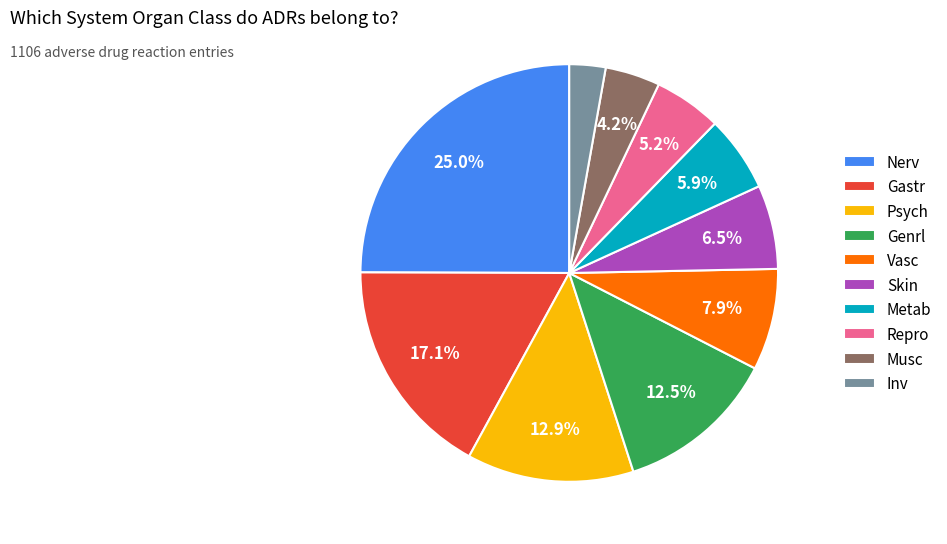

To the nearest percent, what portion does Psych represent?

13%